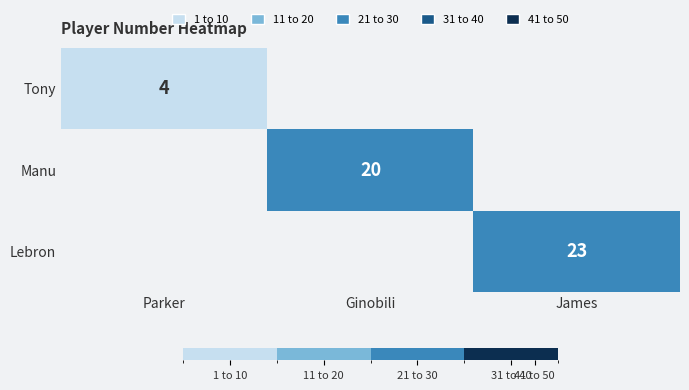

True or false: Tony has a value of 4 at Parker.

True